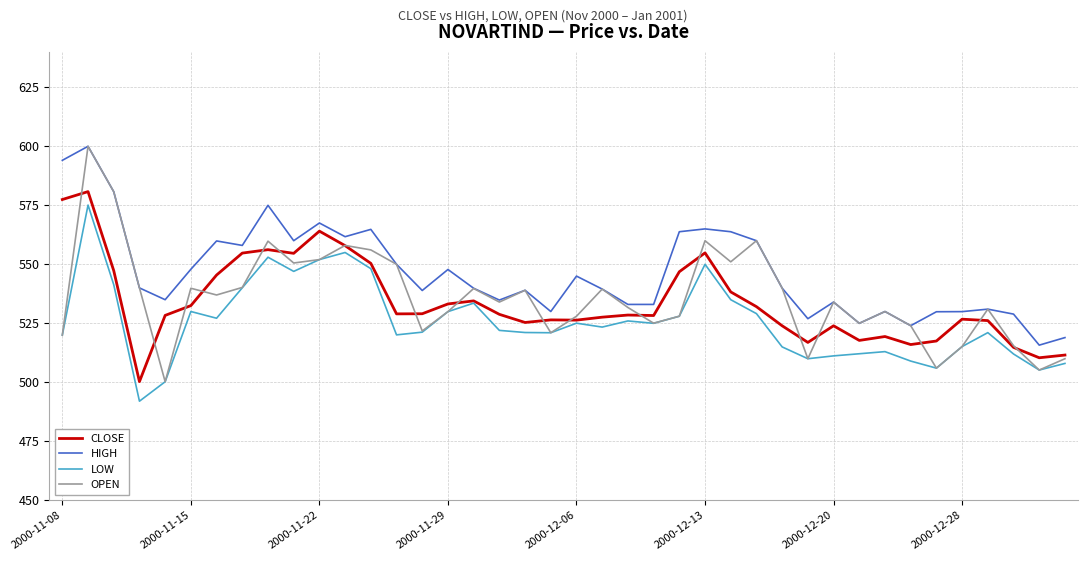

Which series has the largest total across all categories?

HIGH